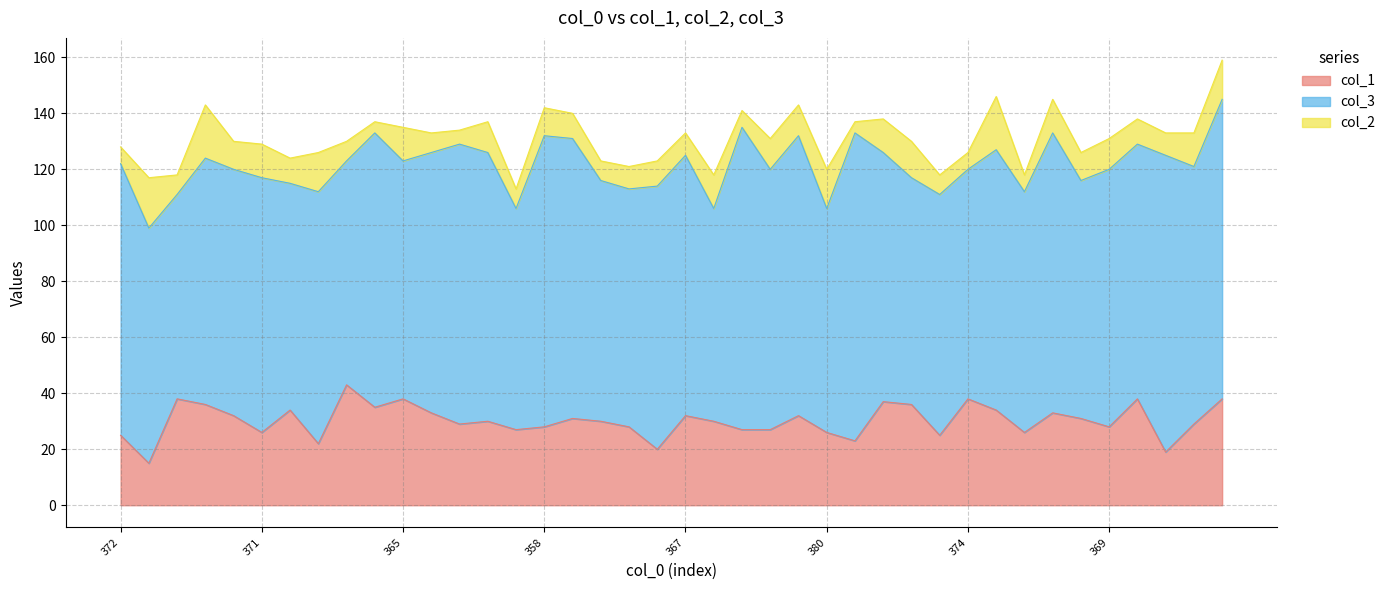

In col_3, how many points are higher than both neighbors (excluding endpoints)?

14